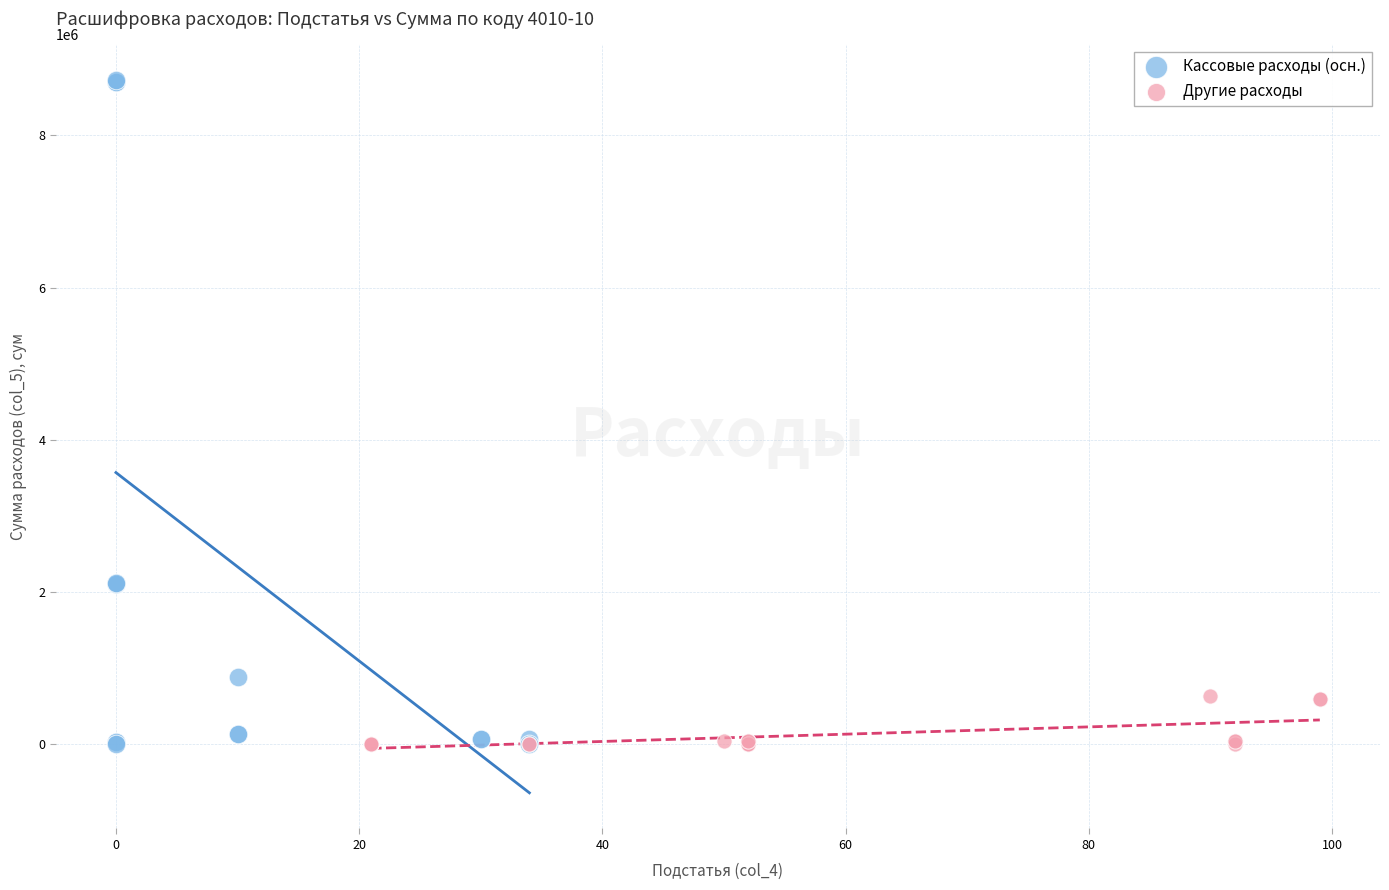

Which series has the largest Y range (max minus min)?

Кассовые расходы (осн.)